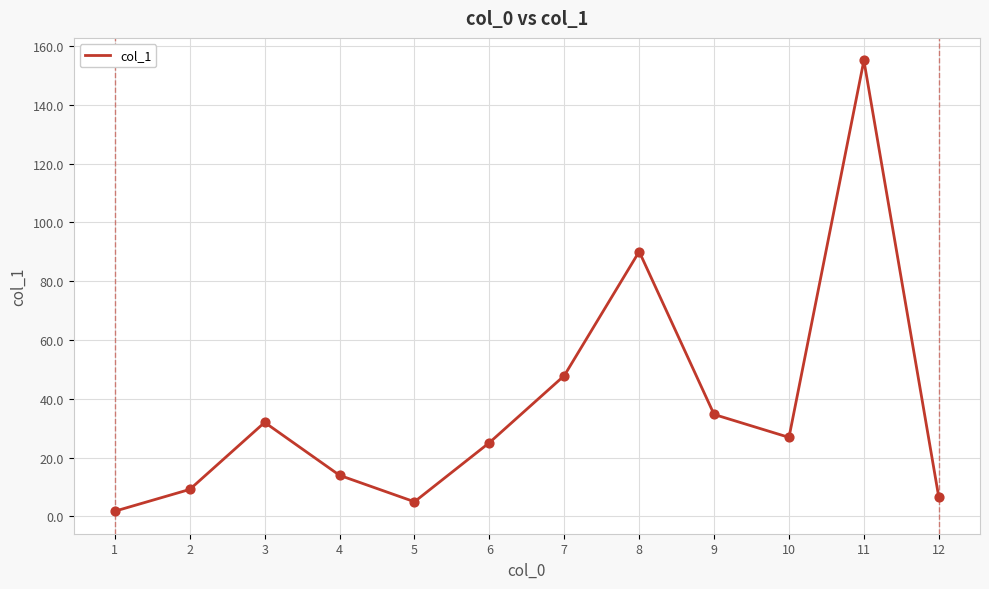

Which has a higher value, 8 or 1?

8